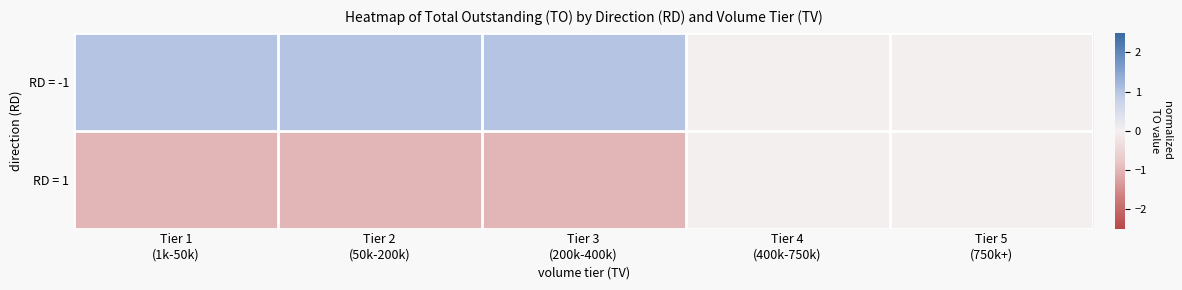

What is the difference between the highest and lowest values at Tier 1
(1k-50k)?

2.0